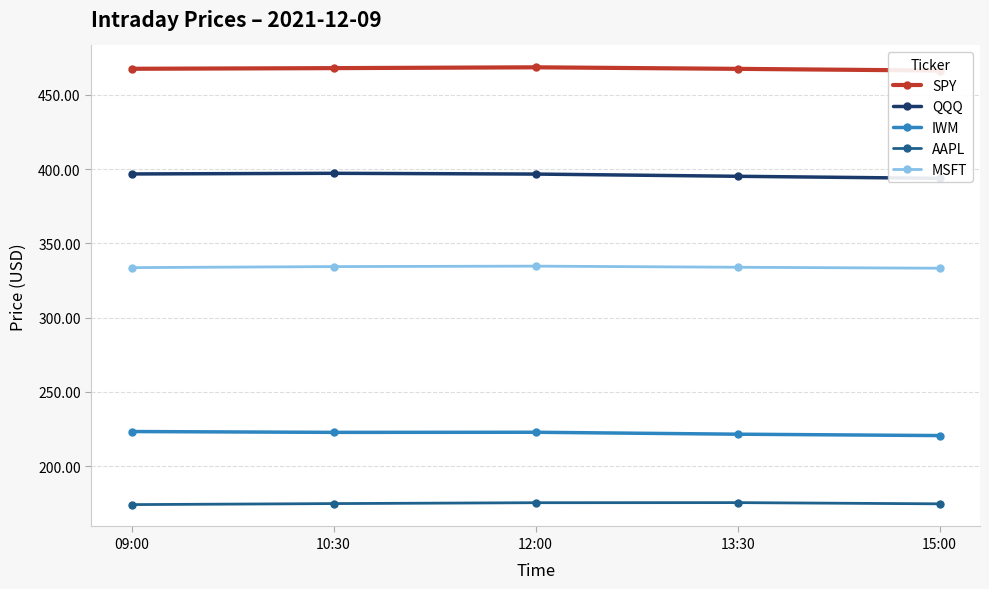

How many data points does each series have?

5